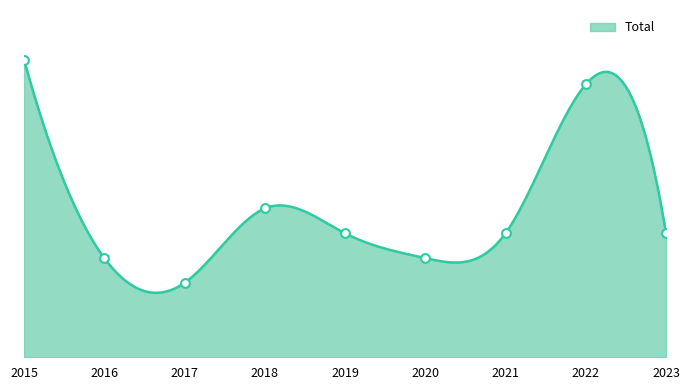

What is the change in value from 2021 to 2022?

+6